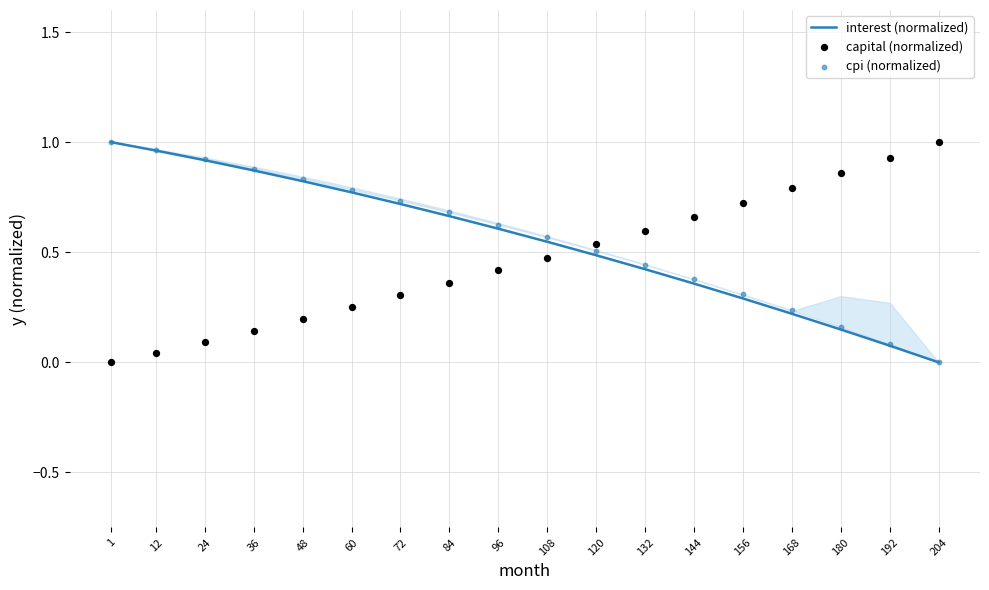

What are all the series names shown in the legend?

interest (normalized), capital (normalized), cpi (normalized)